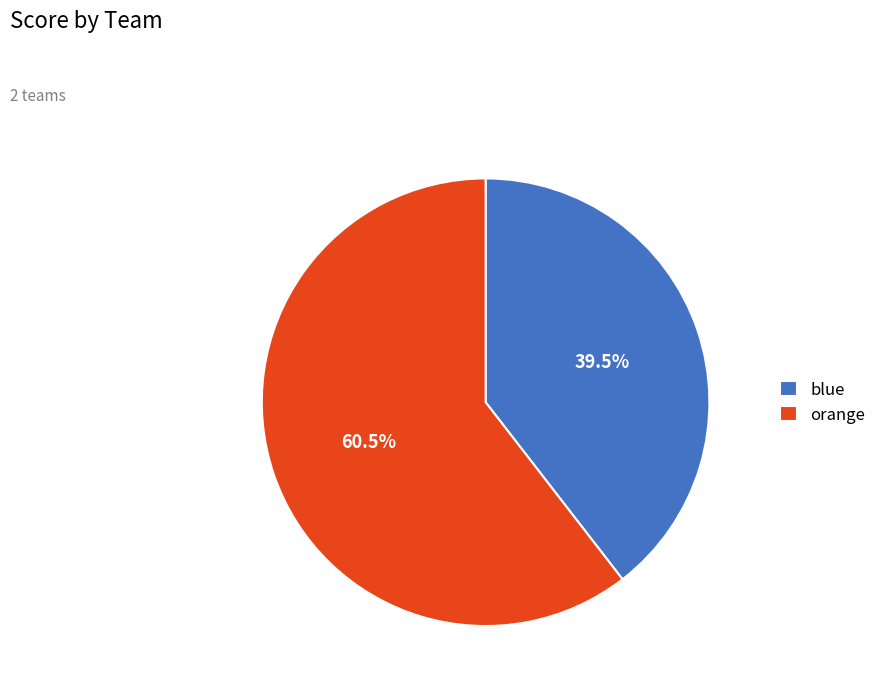

Which category accounts for the majority?

orange